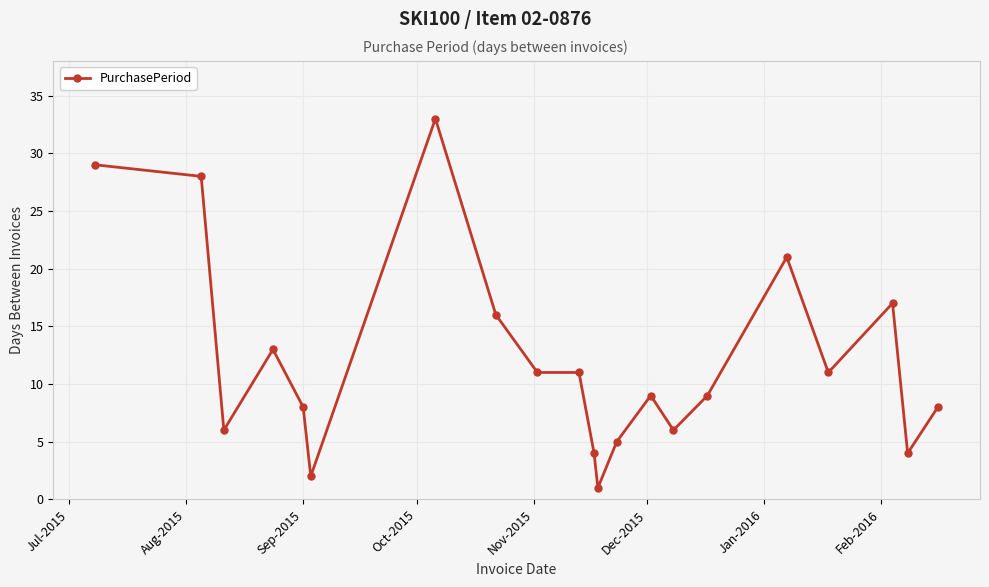

What is the difference between the second highest and minimum values?

28